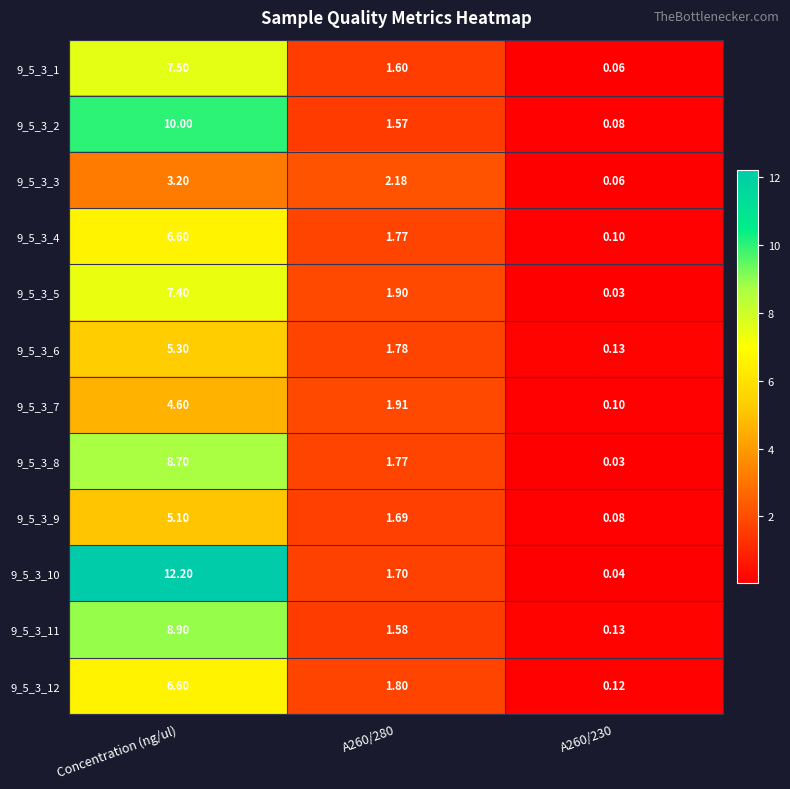

Which series changed the most between Concentration (ng/ul) and A260/280?

9_5_3_10